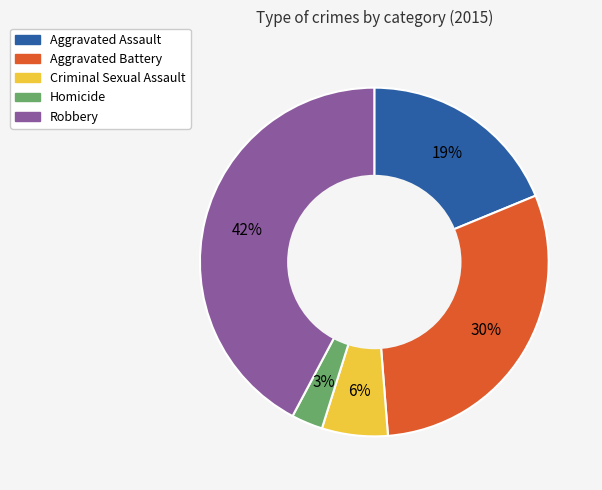

Is the sum of Aggravated Assault and Homicide greater than half?

No